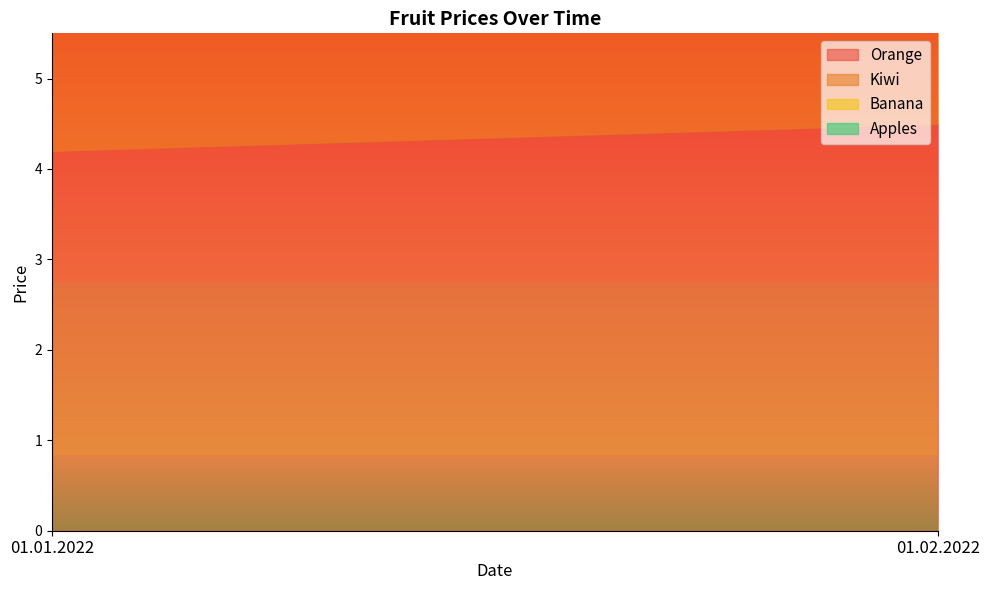

Read the Kiwi value at 01.02.2022.

3.8